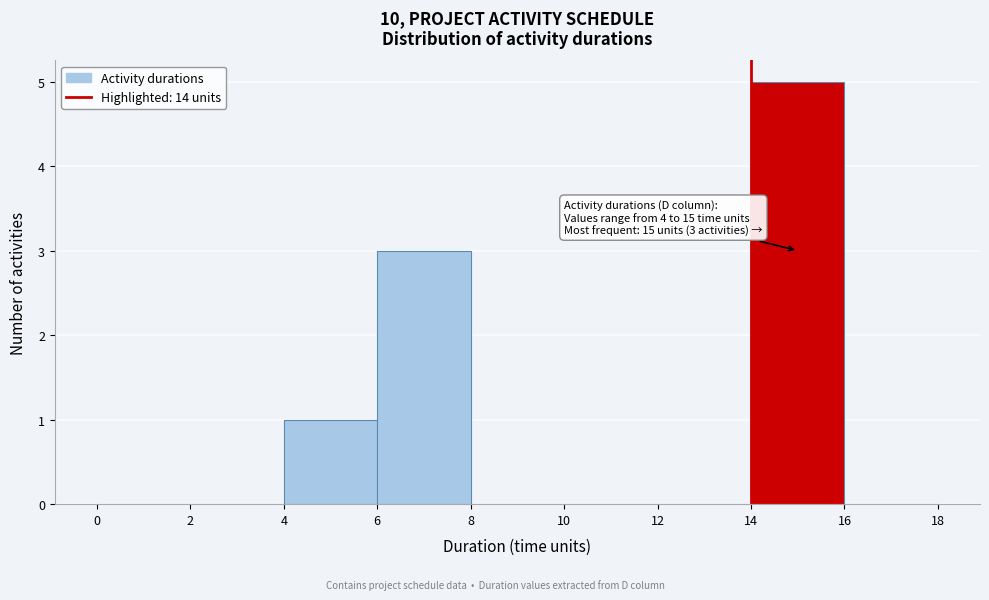

Over which range of the x-axis is the bar tallest?

14 to 16